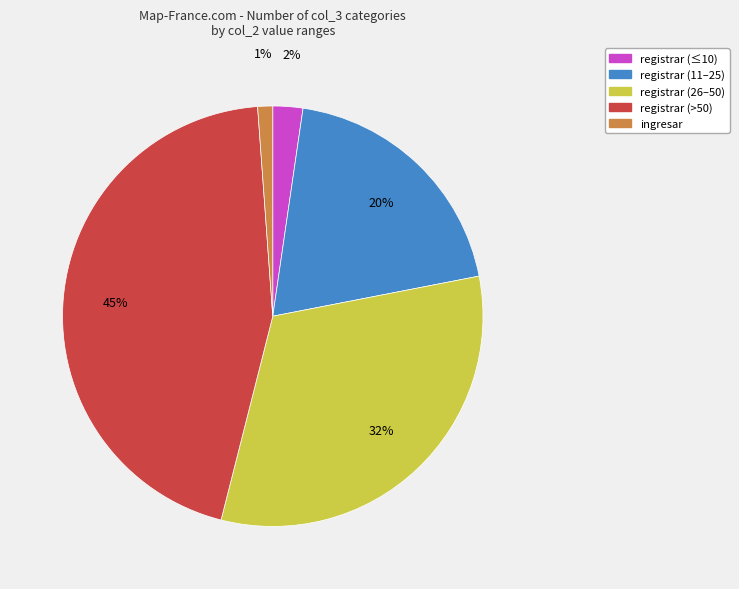

To the nearest percent, what is the average slice percentage?

20%